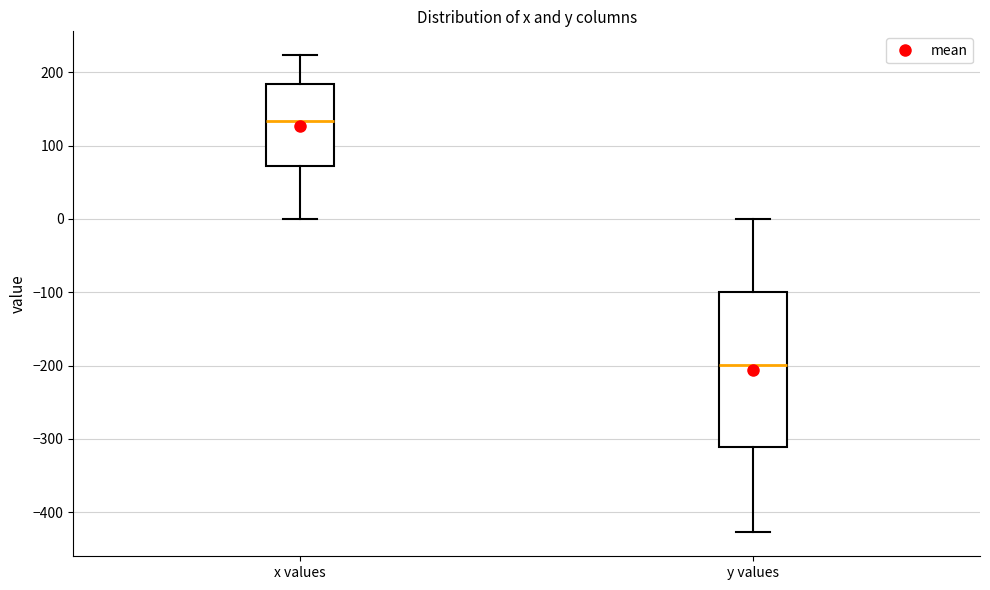

Comparing the boxes themselves (not the whiskers), which one is the tallest?

y values